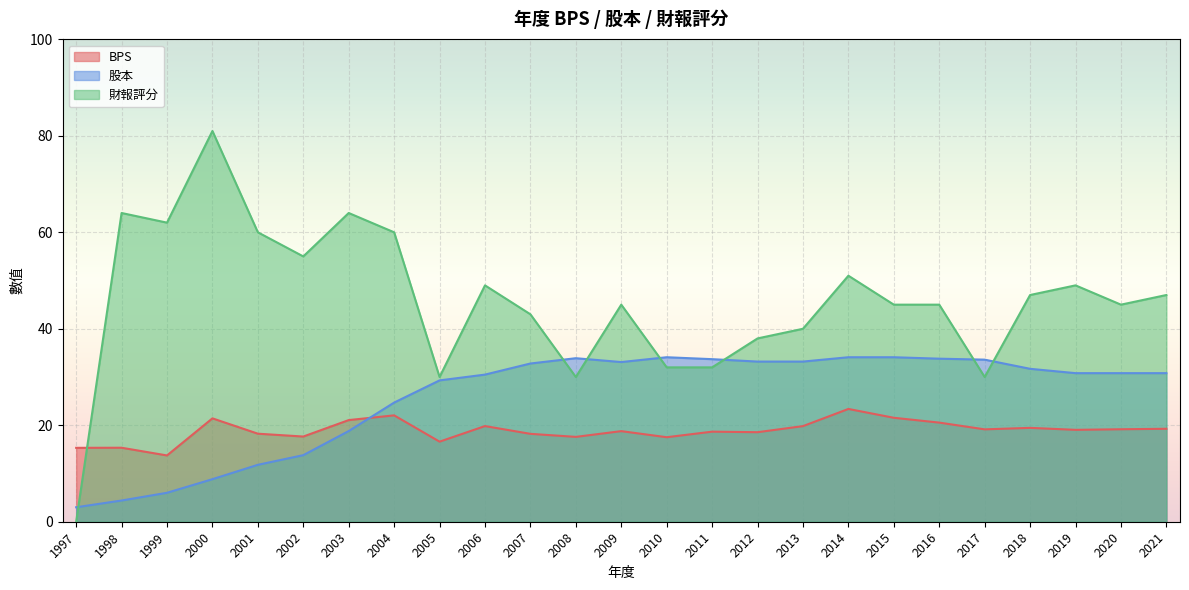

Is it true that BPS equals 19.2 at 2020?

True